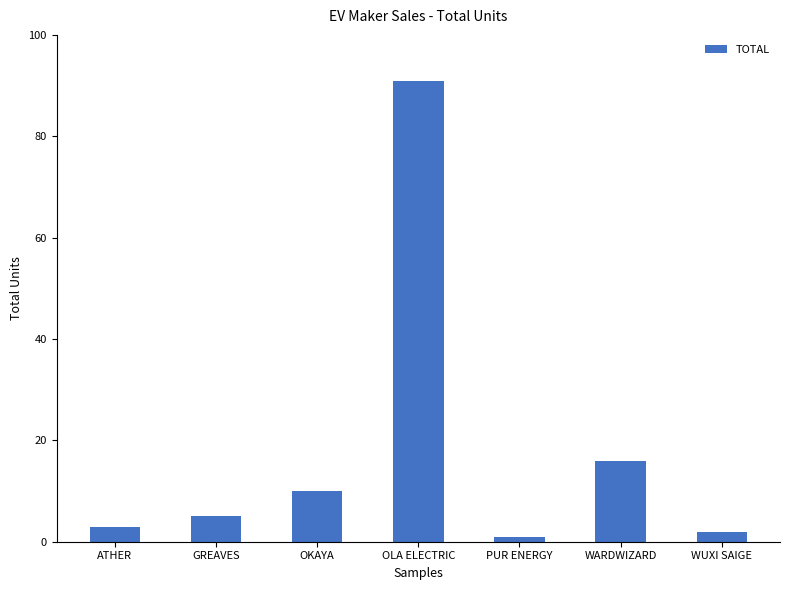

What is the sum of the values at WUXI SAIGE and PUR ENERGY?

3